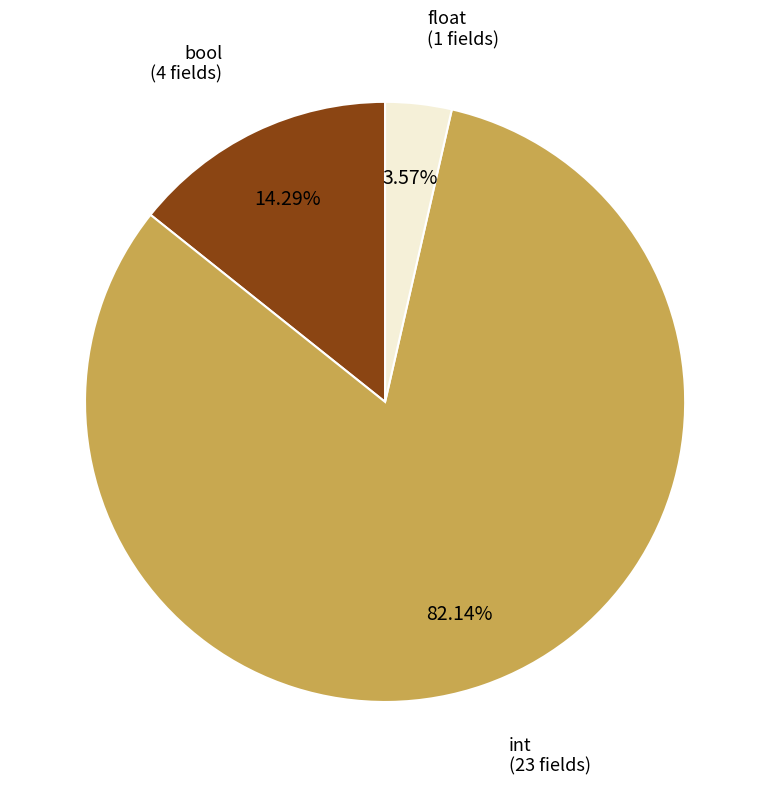

True or false: int accounts for 82% of the total.

True